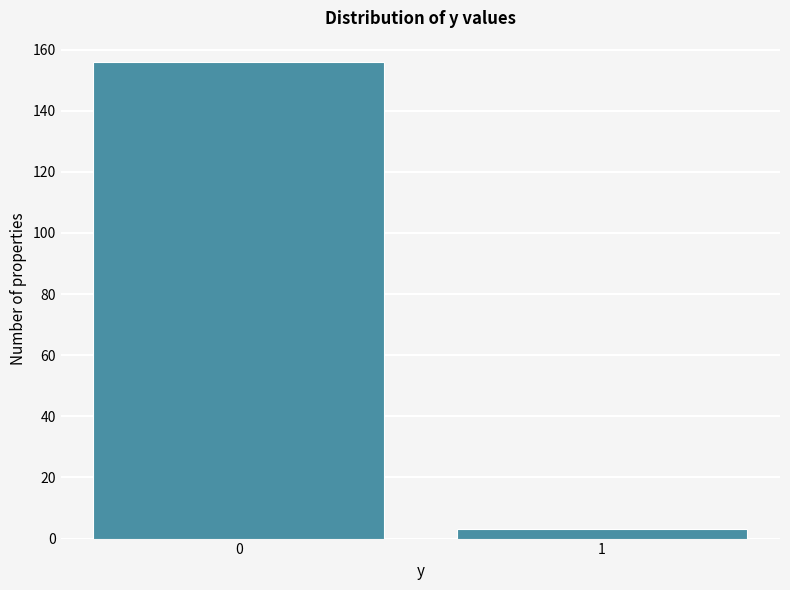

Reading left to right, list all the values displayed in this chart.

156	3